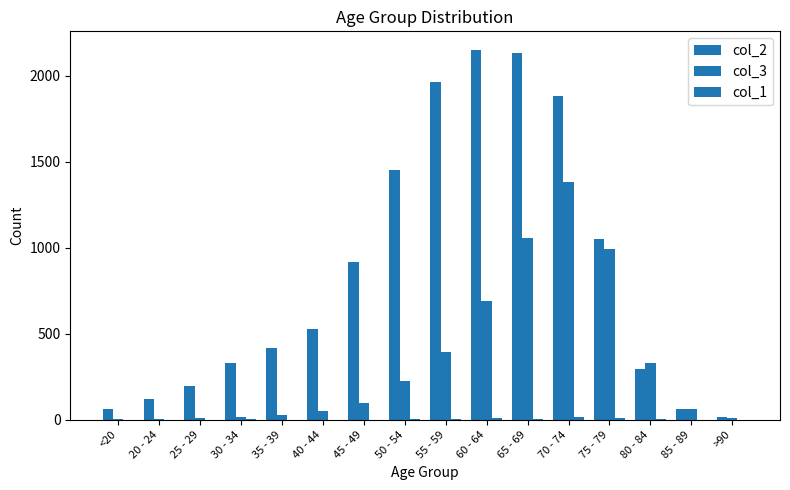

Which series changed the most between 45 - 49 and 65 - 69?

col_2